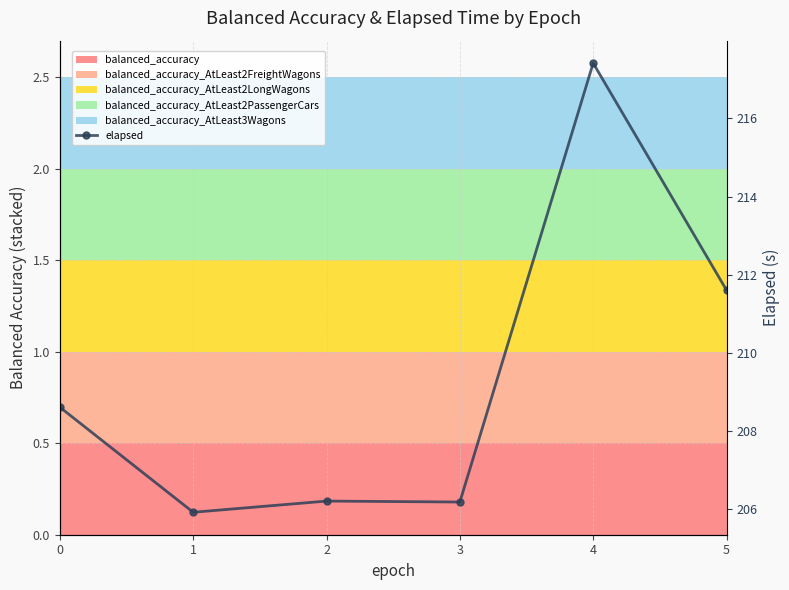

Rank the categories by value from highest to lowest.

4, 5, 0, 2, 3, 1